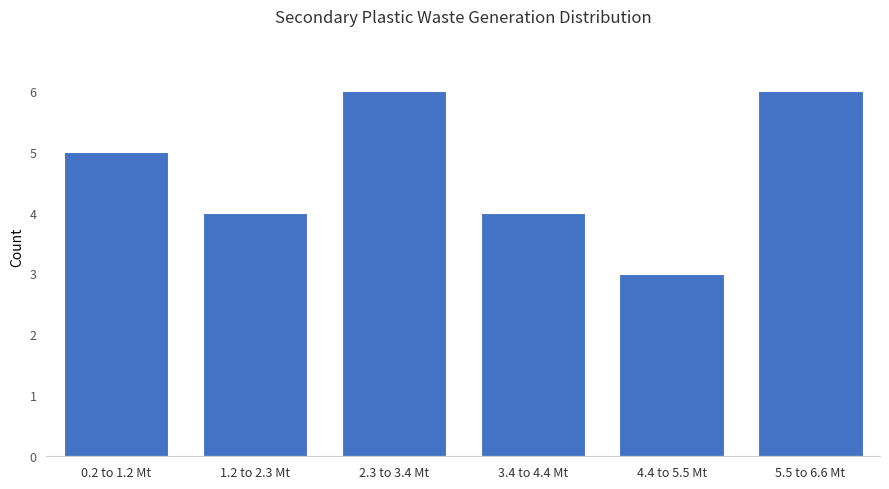

Reading left to right, what are all the values shown in this chart?

5	4	6	4	3	6